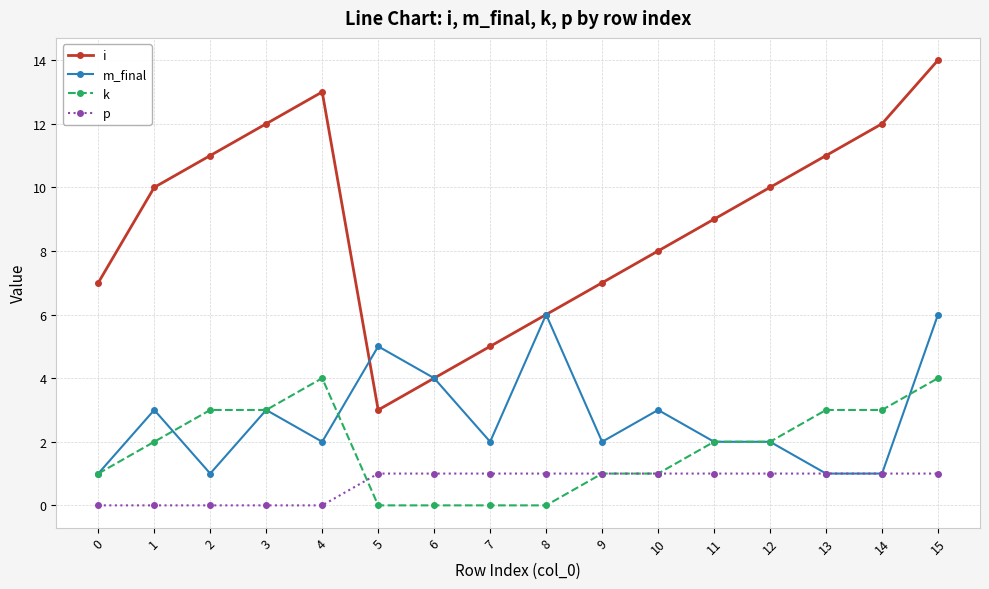

Reading right to left, extract all data points from this chart.

i: 15=14	14=12	13=11	12=10	11=9	10=8	9=7	8=6	7=5	6=4	5=3	4=13	3=12	2=11	1=10	0=7
m_final: 15=6	14=1	13=1	12=2	11=2	10=3	9=2	8=6	7=2	6=4	5=5	4=2	3=3	2=1	1=3	0=1
k: 15=4	14=3	13=3	12=2	11=2	10=1	9=1	8=0	7=0	6=0	5=0	4=4	3=3	2=3	1=2	0=1
p: 15=1	14=1	13=1	12=1	11=1	10=1	9=1	8=1	7=1	6=1	5=1	4=0	3=0	2=0	1=0	0=0